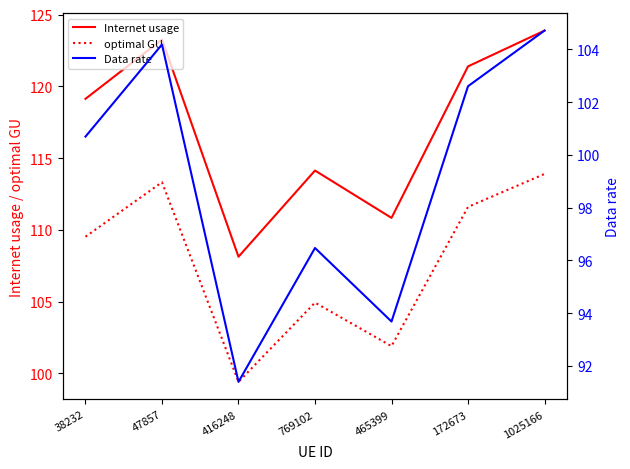

True or false: Internet usage has a value of 165.0 at 465399.

False